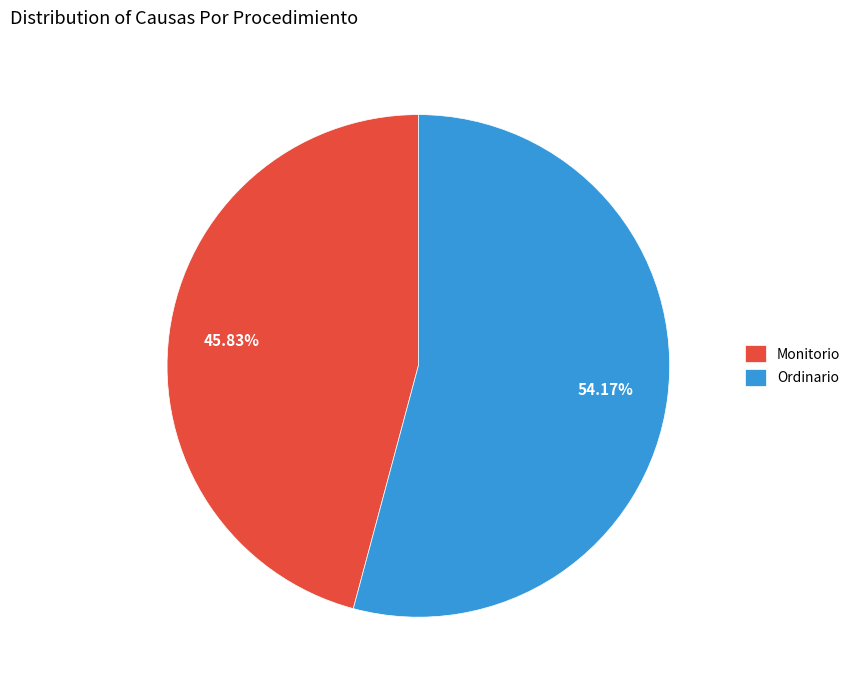

Combined, do Ordinario and Monitorio account for over 50%?

Yes